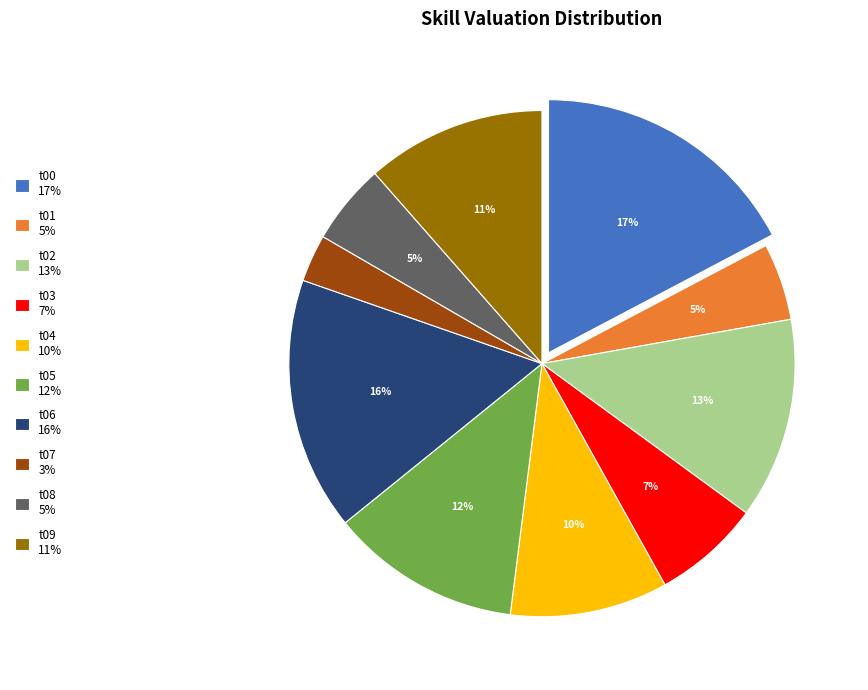

To the nearest percent, what is the difference between the t09 and t07 slice percentages?

8%